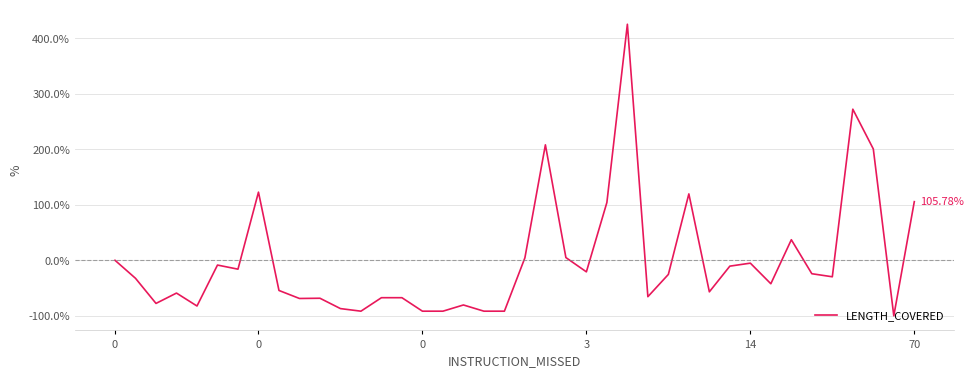

What is the difference between the maximum and minimum values?

525.5